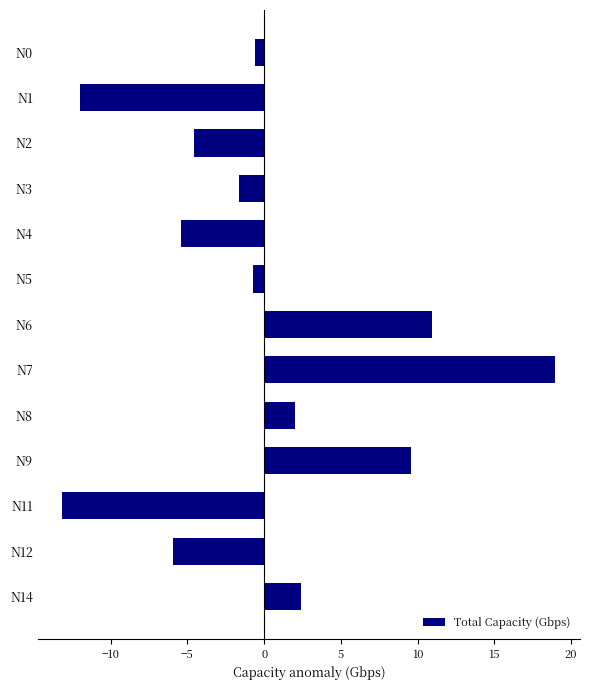

Reading top to bottom, list all the values displayed in this chart.

-0.6	-12.0	-4.6	-1.6	-5.4	-0.7	10.9	19.0	2.0	9.6	-13.2	-5.9	2.4